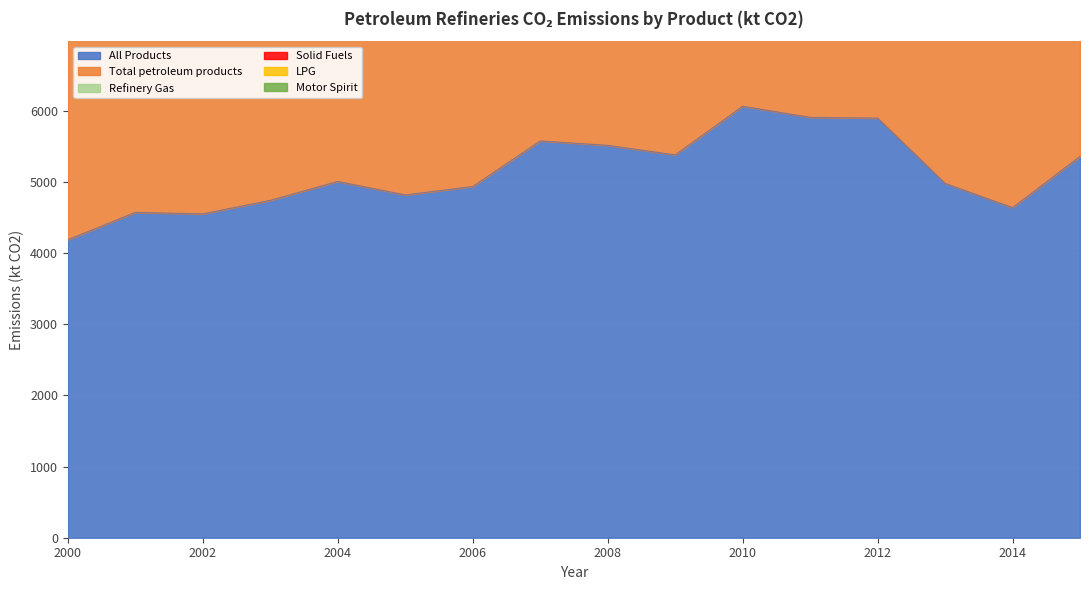

True or false: All Products and LPG cross at least once.

False